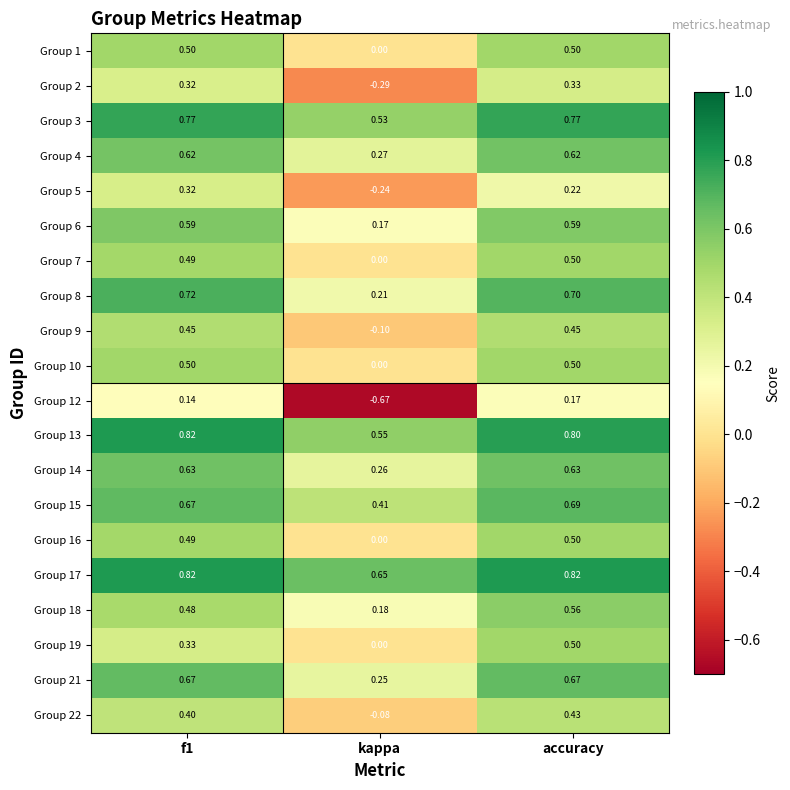

Which category has the lowest value across all series?

kappa